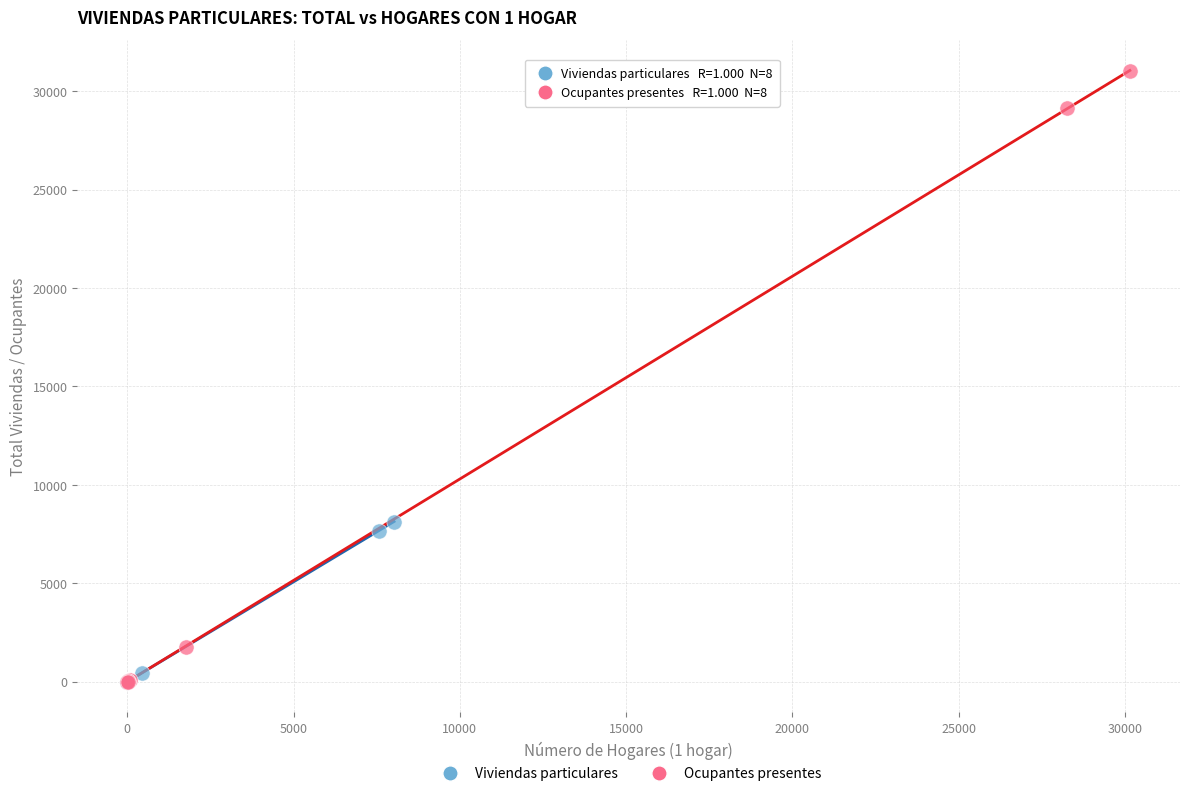

What are all the series names shown in the legend?

Viviendas particulares, Ocupantes presentes